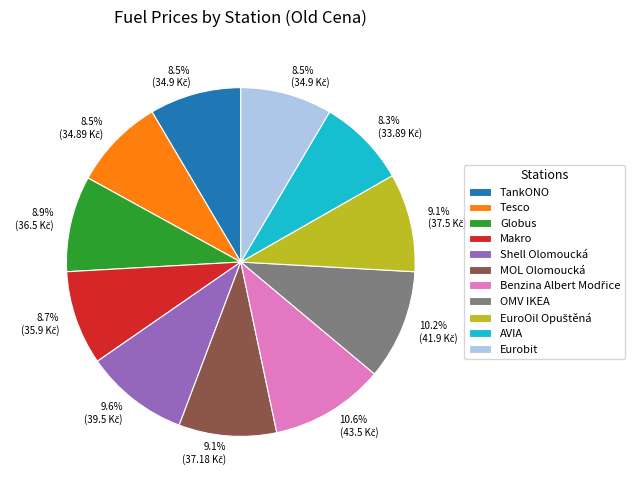

Is the sum of Shell Olomoucká and OMV IKEA greater than half?

No